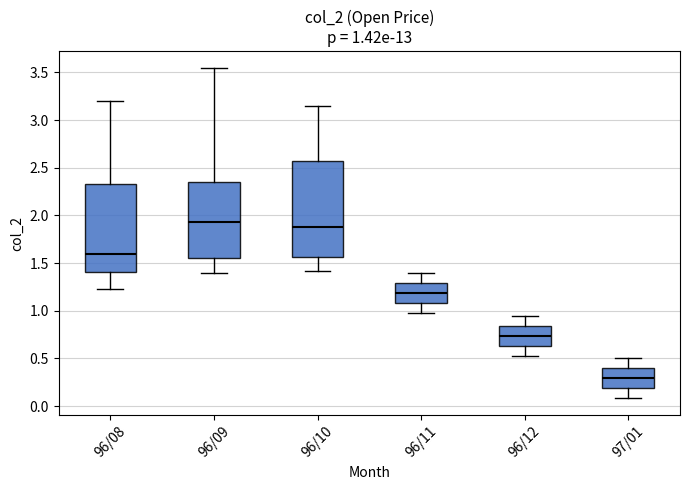

Which box's median line is the lowest?

97/01